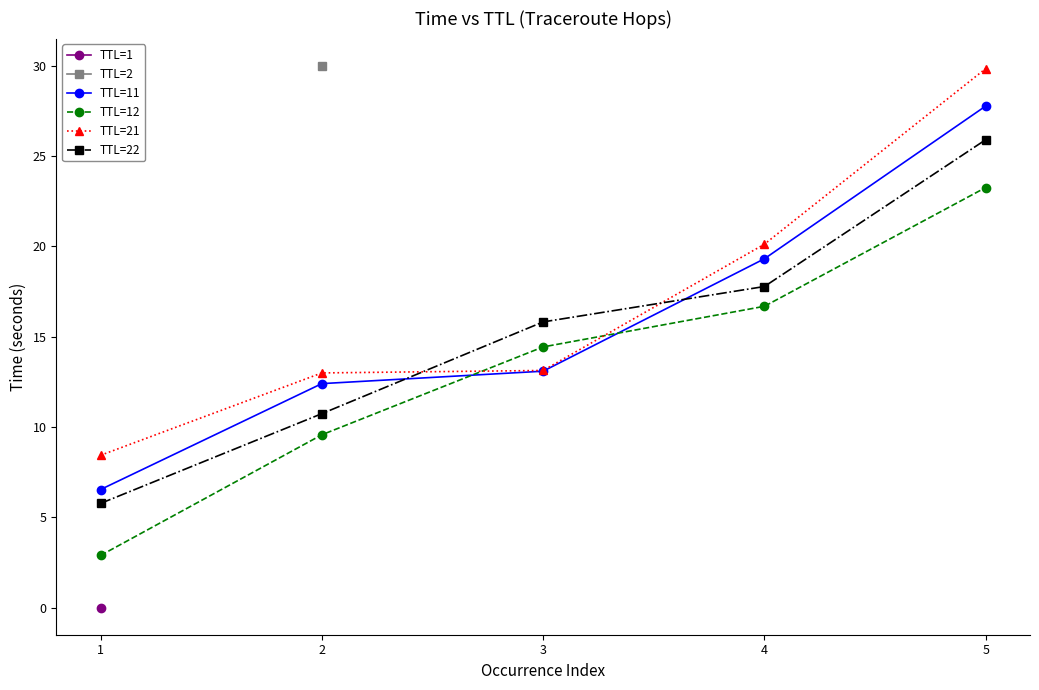

At which category does the chart reach its minimum across all series?

1